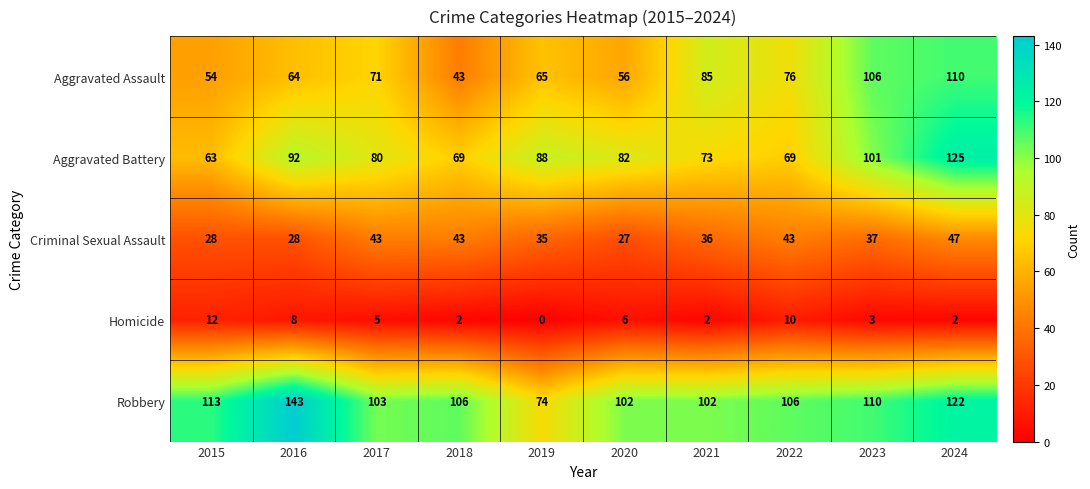

Rank the series by their maximum value, from lowest to highest.

Homicide, Criminal Sexual Assault, Aggravated Assault, Aggravated Battery, Robbery